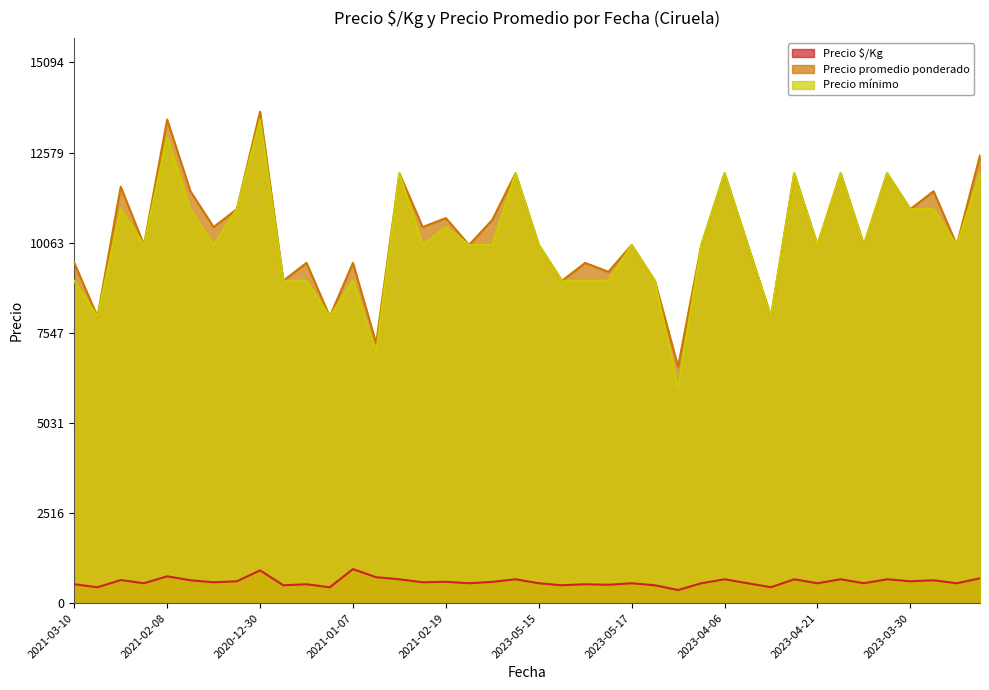

Which category has the highest value in the Precio $/Kg series?

2021-01-07